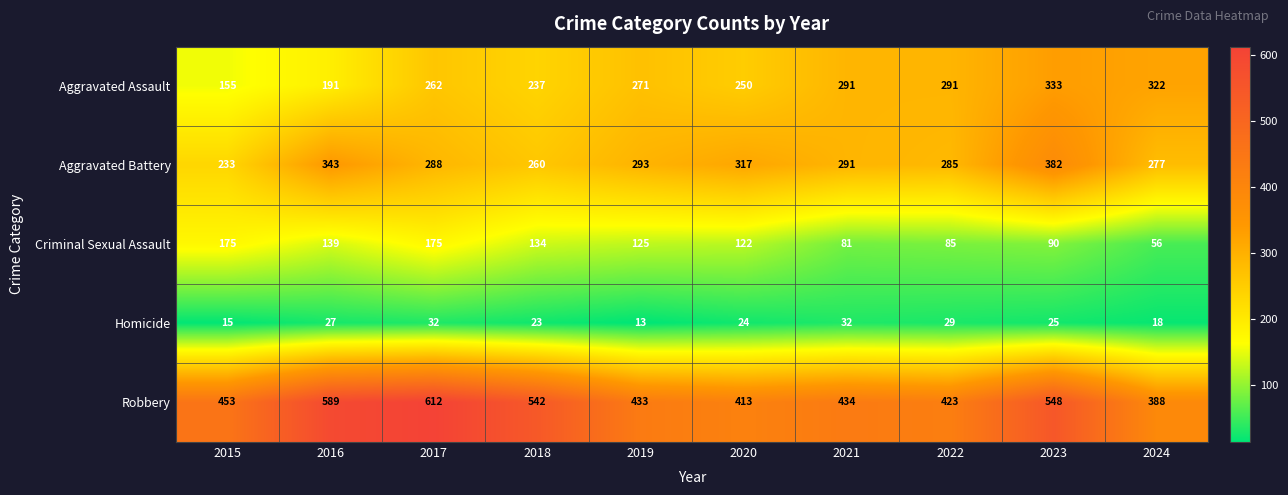

At which category is the sum across all series the highest?

2023